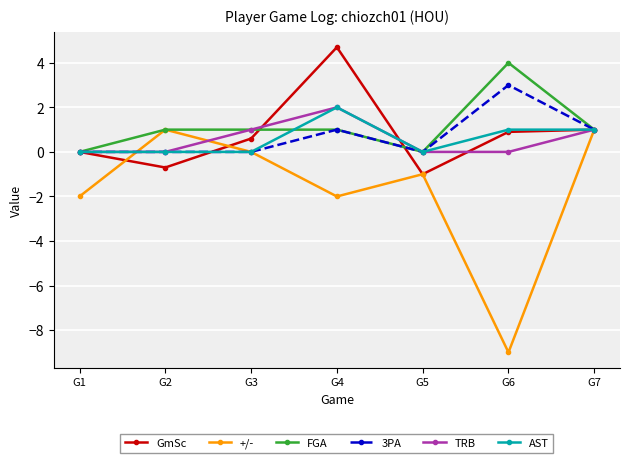

At how many categories does at least one series exceed 2?

2